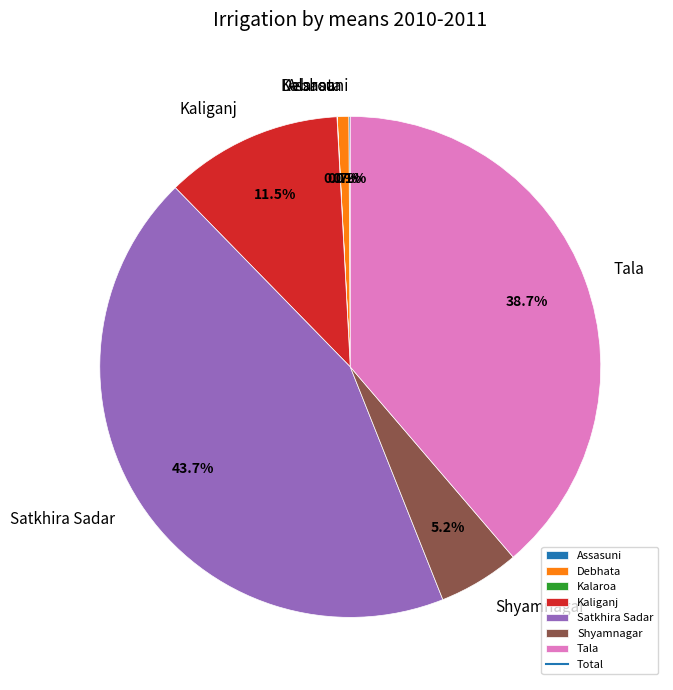

Which slice is the largest?

Satkhira Sadar